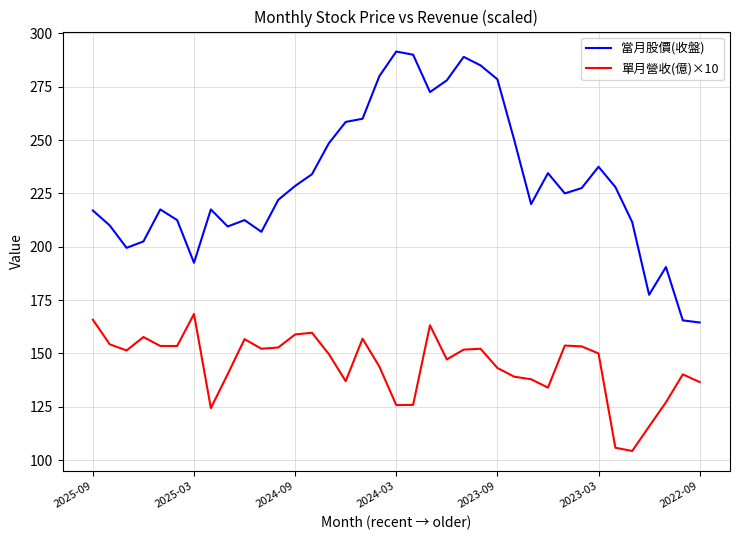

Which series has the widest spread of values?

當月股價(收盤)